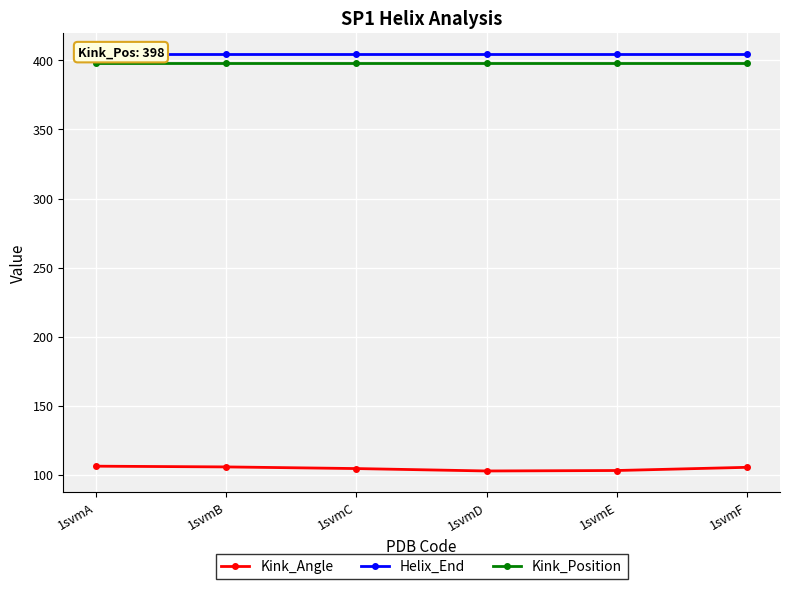

What are all the series names shown in the legend?

Kink_Angle, Helix_End, Kink_Position